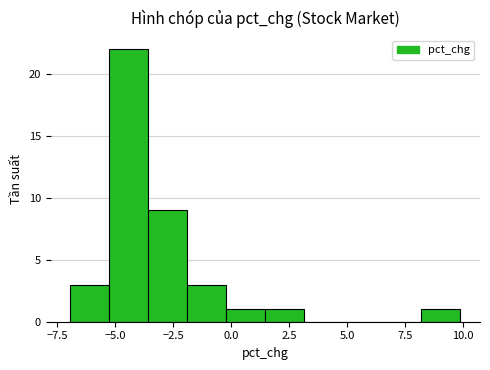

Around what value on the x-axis is the tallest bar? Give the approximate position of its centre, as read against the axis.

-4.5